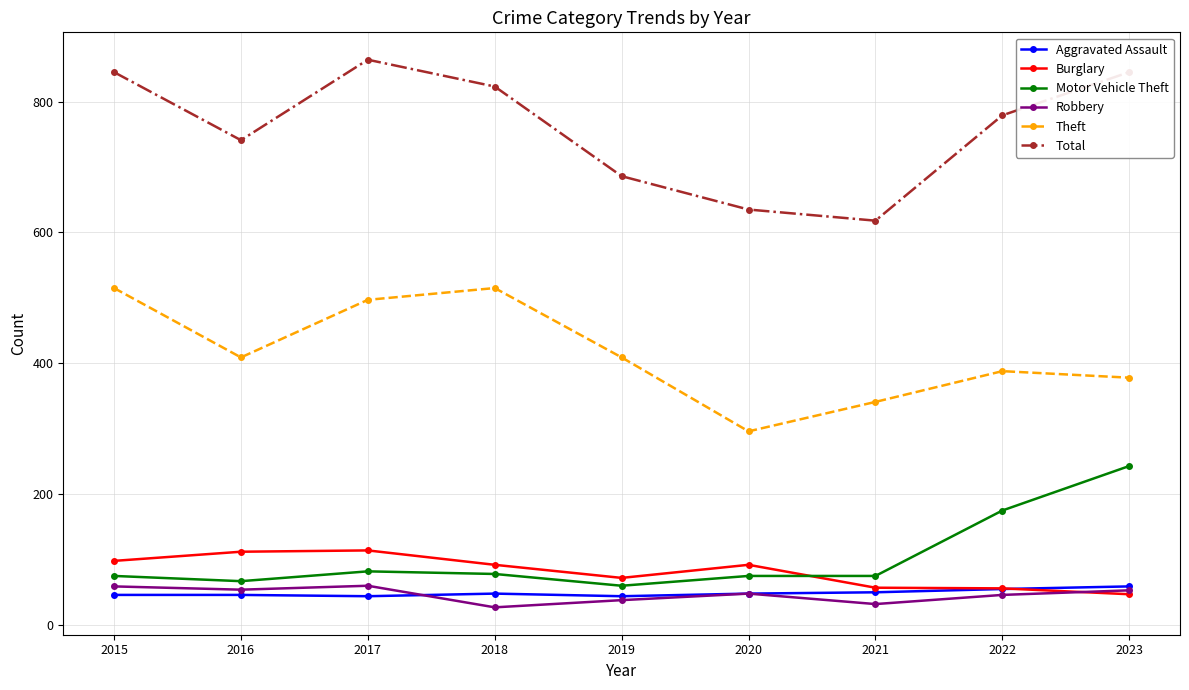

What is the total value across all series at 2019?

1309